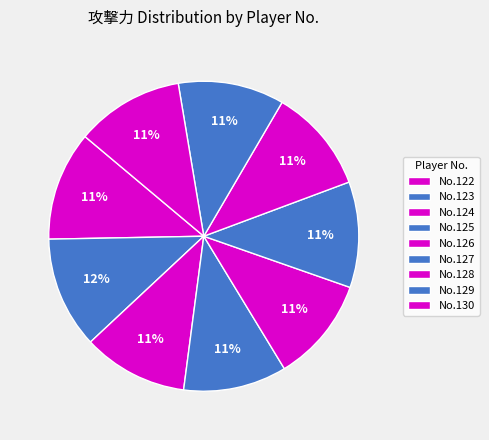

Which category has the smallest portion of the pie?

125